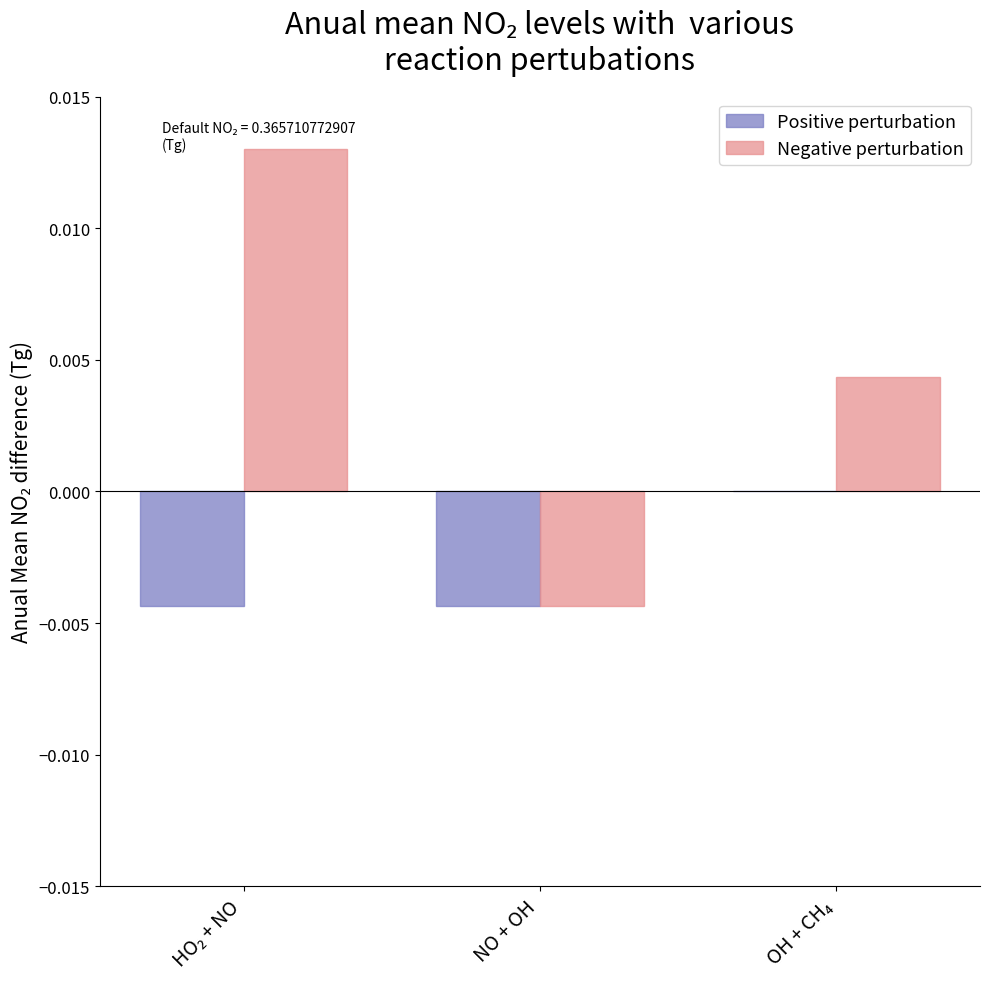

Is it true that Positive perturbation equals -0.0 at NO + OH?

True